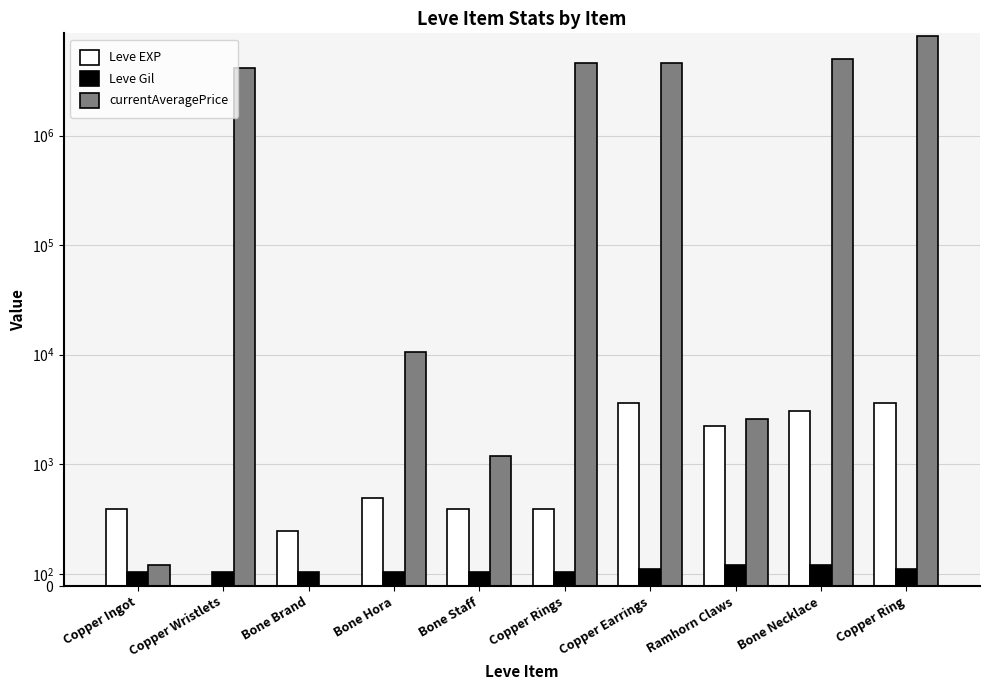

Reading left to right, extract all data points from this chart.

Leve EXP: Copper Ingot=630.0	Copper Wristlets=1.0	Bone Brand=450.0	Bone Hora=720.0	Bone Staff=630.0	Copper Rings=630.0	Copper Earrings=3600.0	Ramhorn Claws=2230.0	Bone Necklace=3040.0	Copper Ring=3600.0
Leve Gil: Copper Ingot=113.0	Copper Wristlets=116.0	Bone Brand=112.0	Bone Hora=112.0	Bone Staff=113.0	Copper Rings=112.0	Copper Earrings=139.0	Ramhorn Claws=170.0	Bone Necklace=169.0	Copper Ring=139.0
currentAveragePrice: Copper Ingot=174.8	Copper Wristlets=4166667.8	Bone Brand=0.0	Bone Hora=10488.8	Bone Staff=1200.0	Copper Rings=4623077.0	Copper Earrings=4623077.0	Ramhorn Claws=2575.0	Bone Necklace=5000334.5	Copper Ring=8153846.0